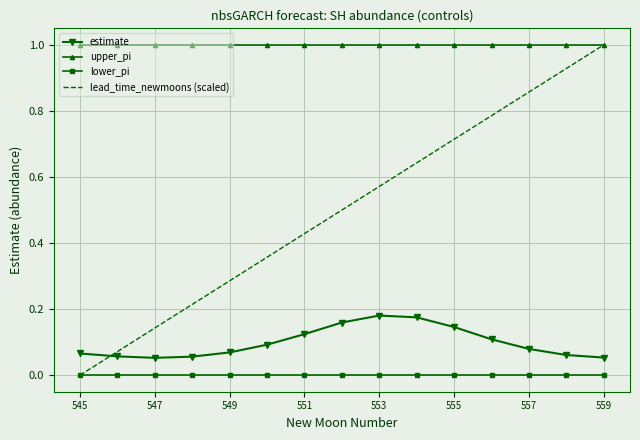

Count the estimate values in the range 0 to 1.

15